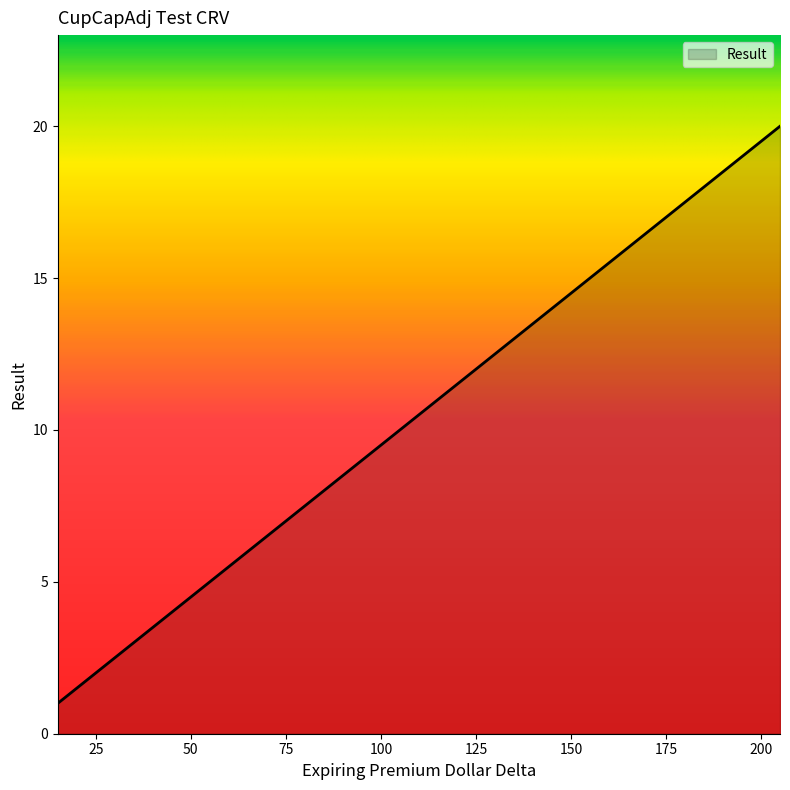

What is the difference between the maximum and minimum values?

19